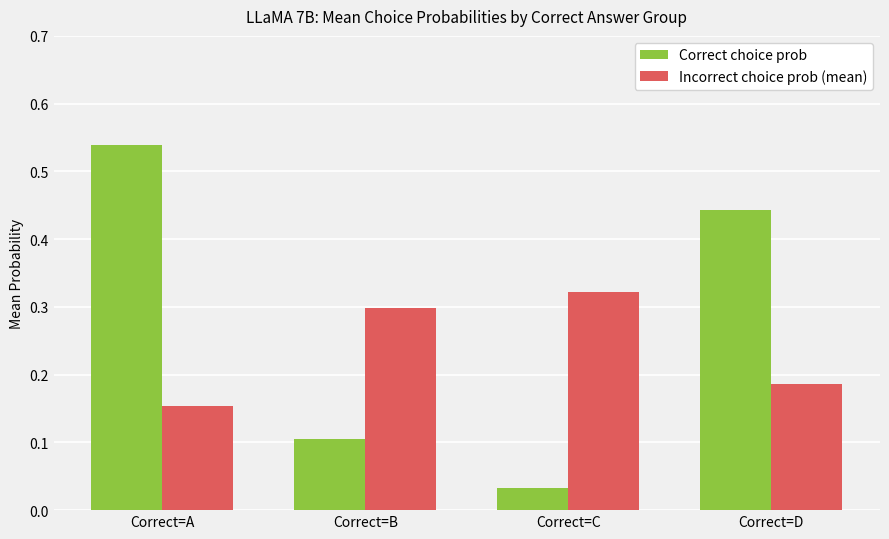

Where is Incorrect choice prob (mean) nearest to the value 0?

Correct=A